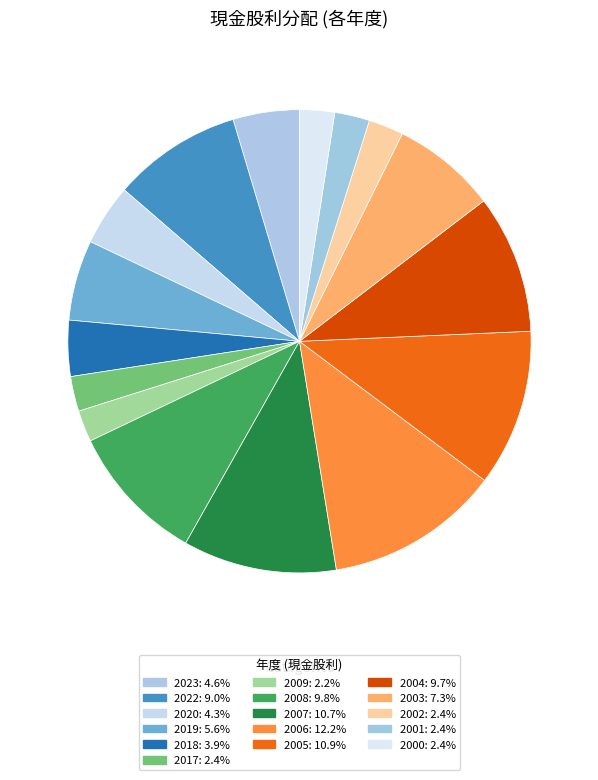

Count the number of slices in the pie.

16